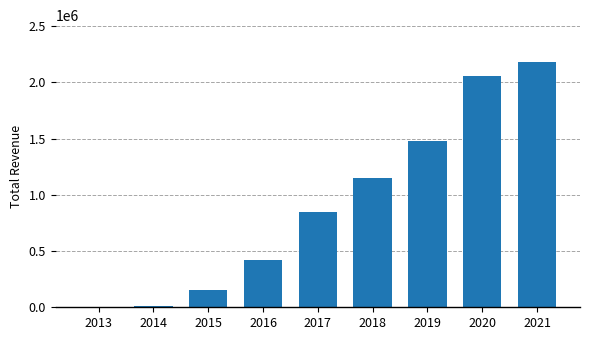

What is the approximate value at 2019, to the nearest 10?

1478500